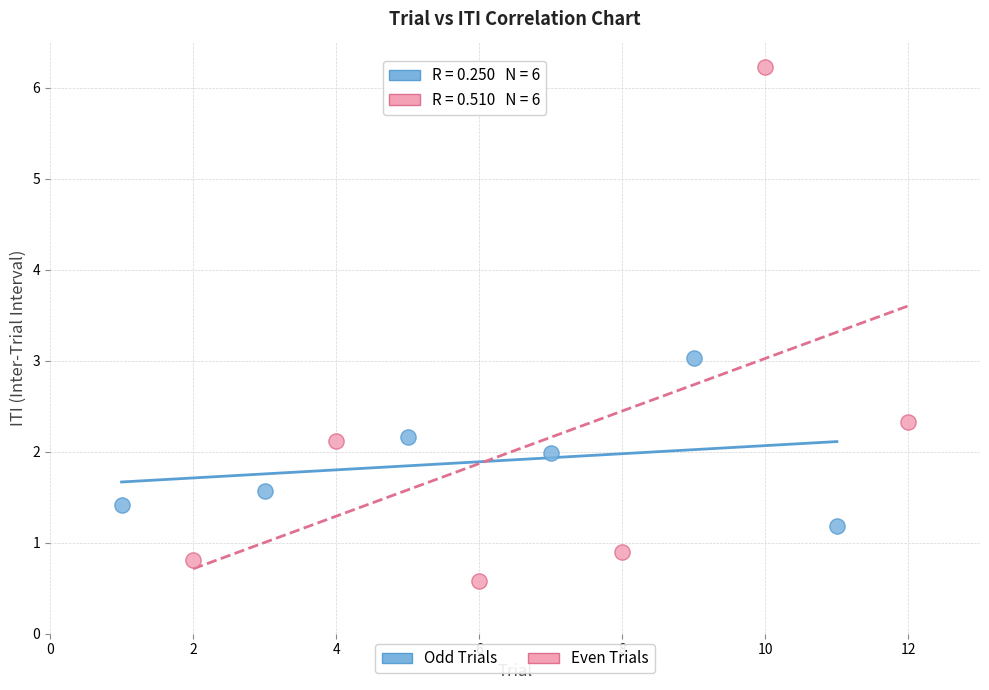

Which series reaches the minimum Y coordinate?

Even Trials